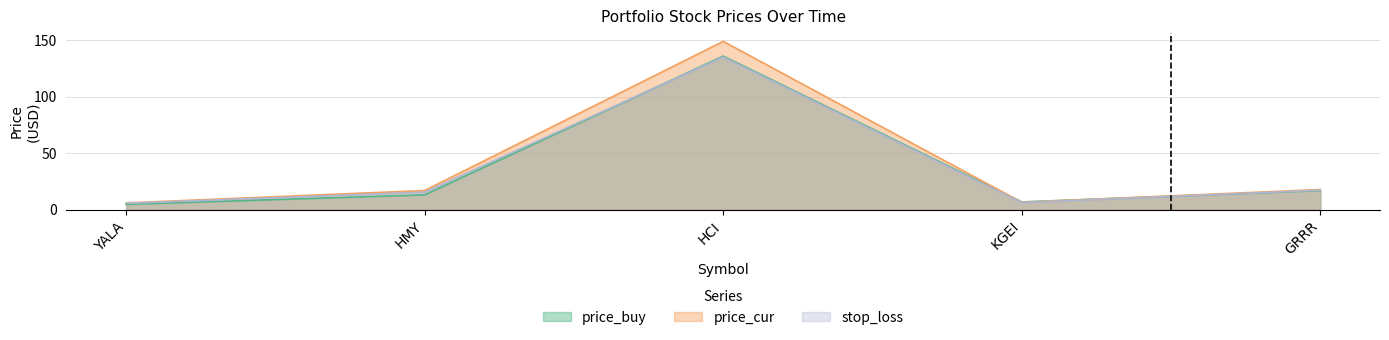

Where do price_buy and stop_loss first cross each other?

HMY and HCI